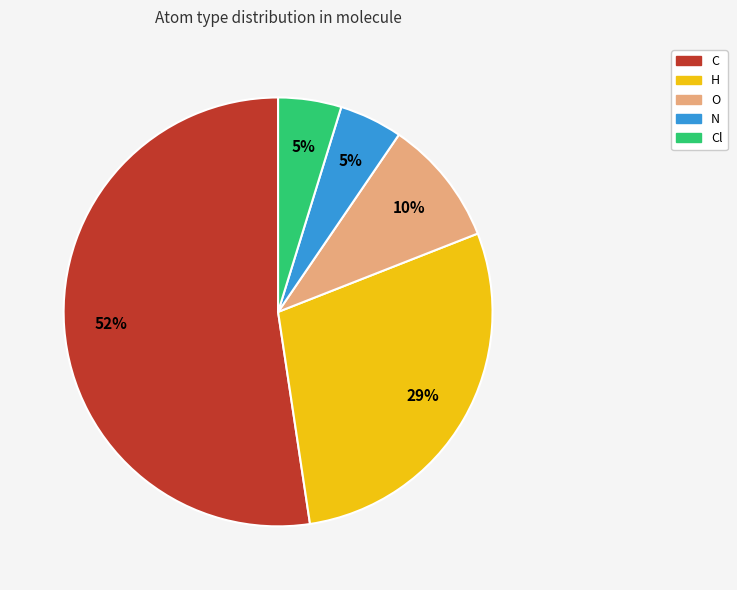

To the nearest percent, what is the average slice percentage?

20%